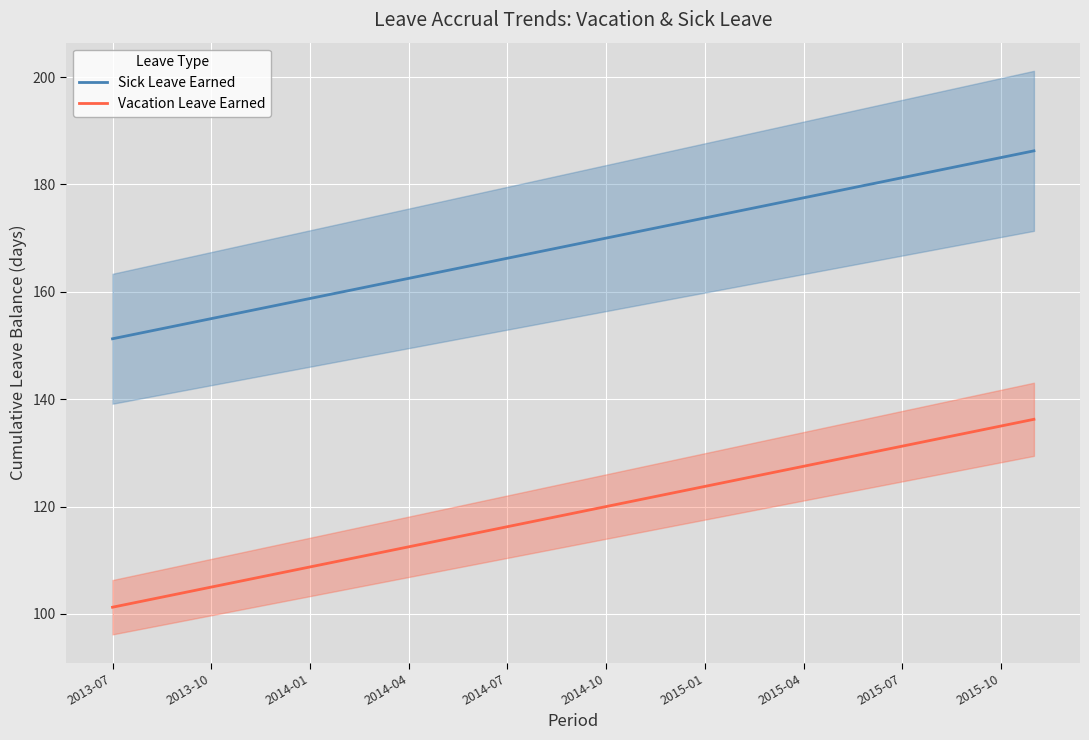

What is the value of the Vacation Leave Earned point at the 26th from the left?

132.5